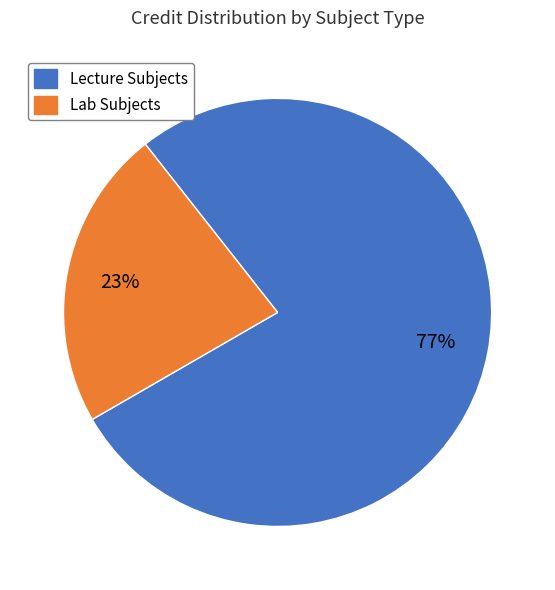

To the nearest percent, what is the average slice percentage?

50%